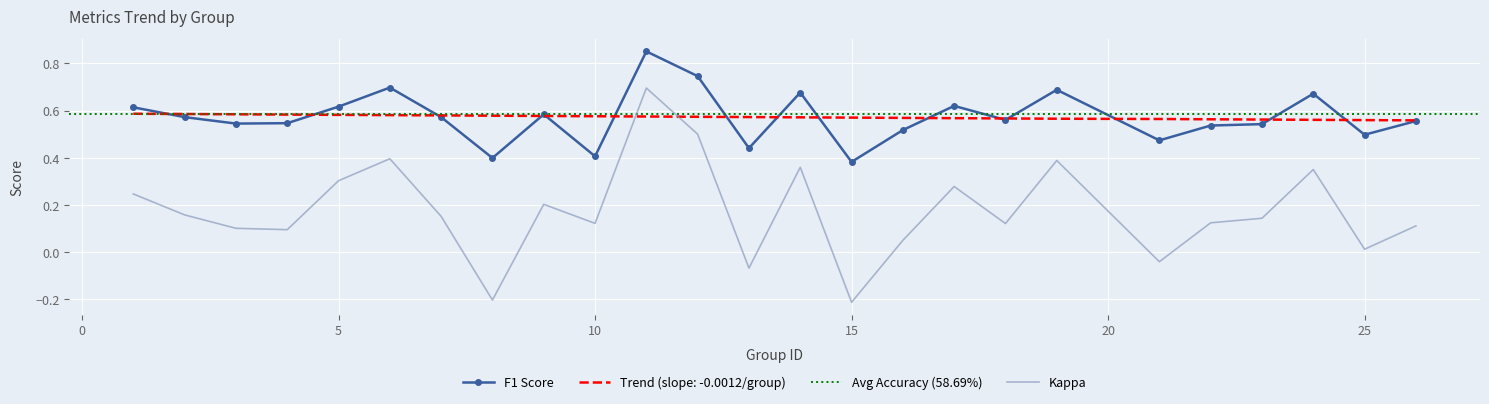

At which label is kappa closest to 0?

25